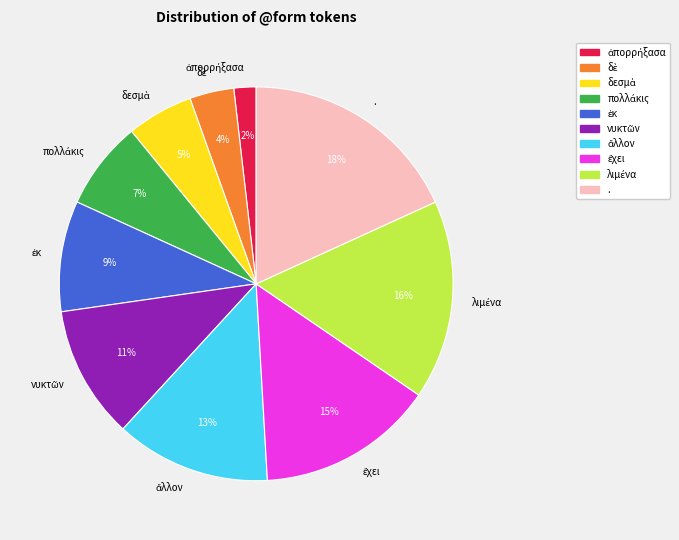

Which category has the biggest portion of the pie?

.